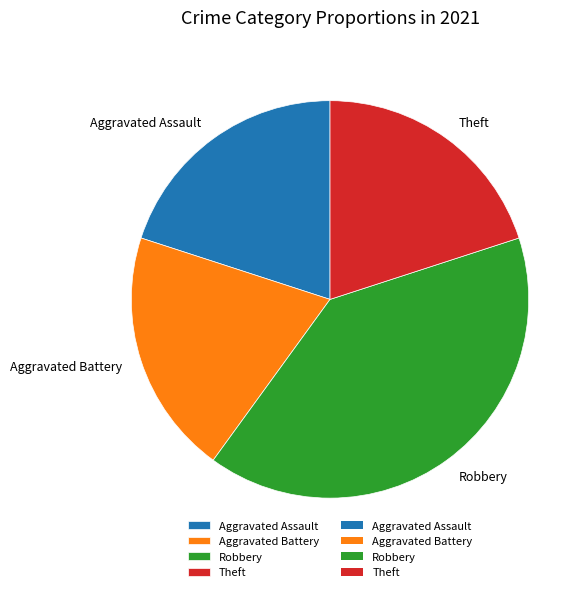

Is the sum of Aggravated Battery and Robbery greater than half?

Yes